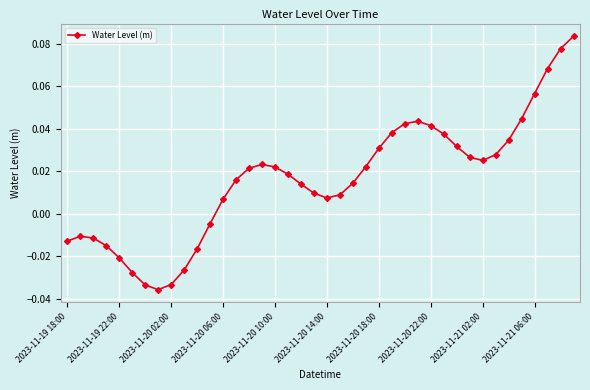

How many points are higher than both their immediate neighbors (excluding endpoints)?

3